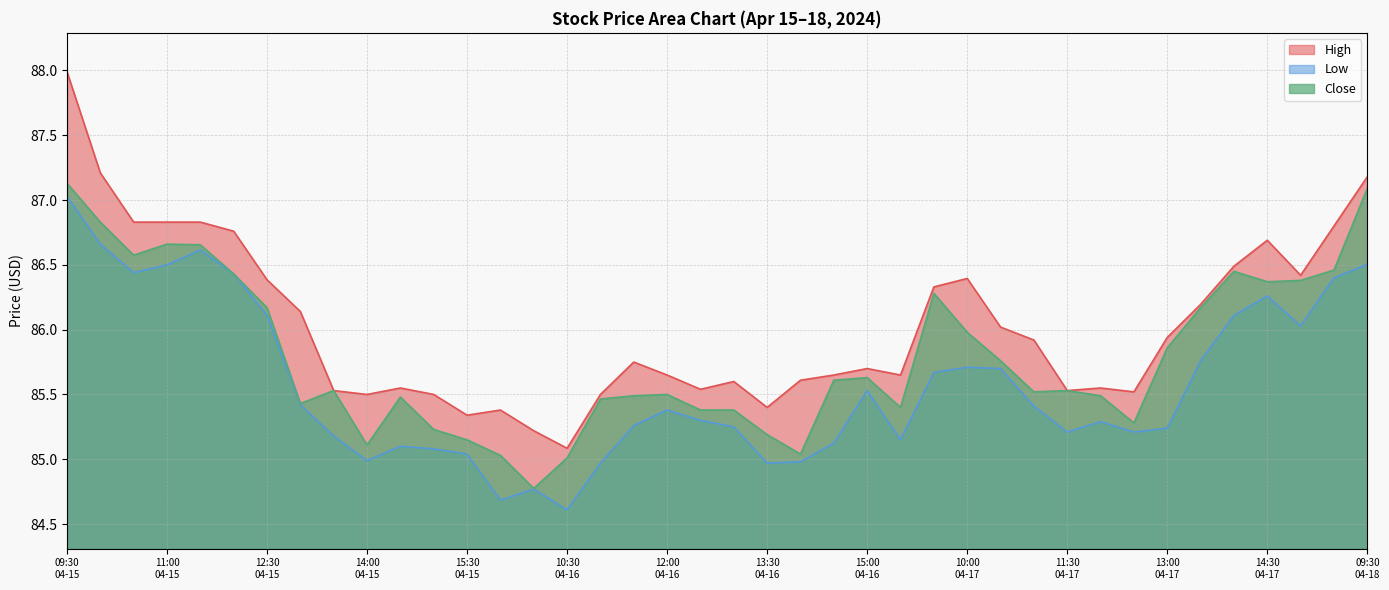

True or false: Close and Low cross at least once.

False